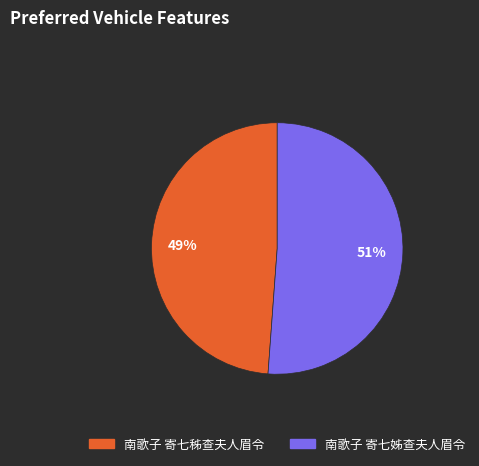

What percentage is the 南歌子 寄七姊查夫人眉令 slice, to the nearest percent?

51%